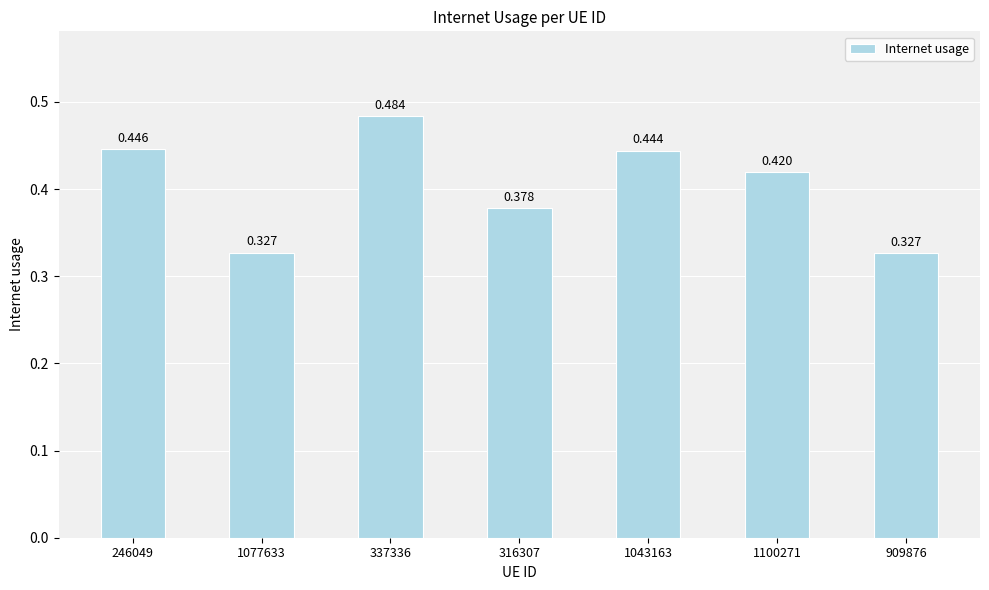

What is the sum of all values?

2.8